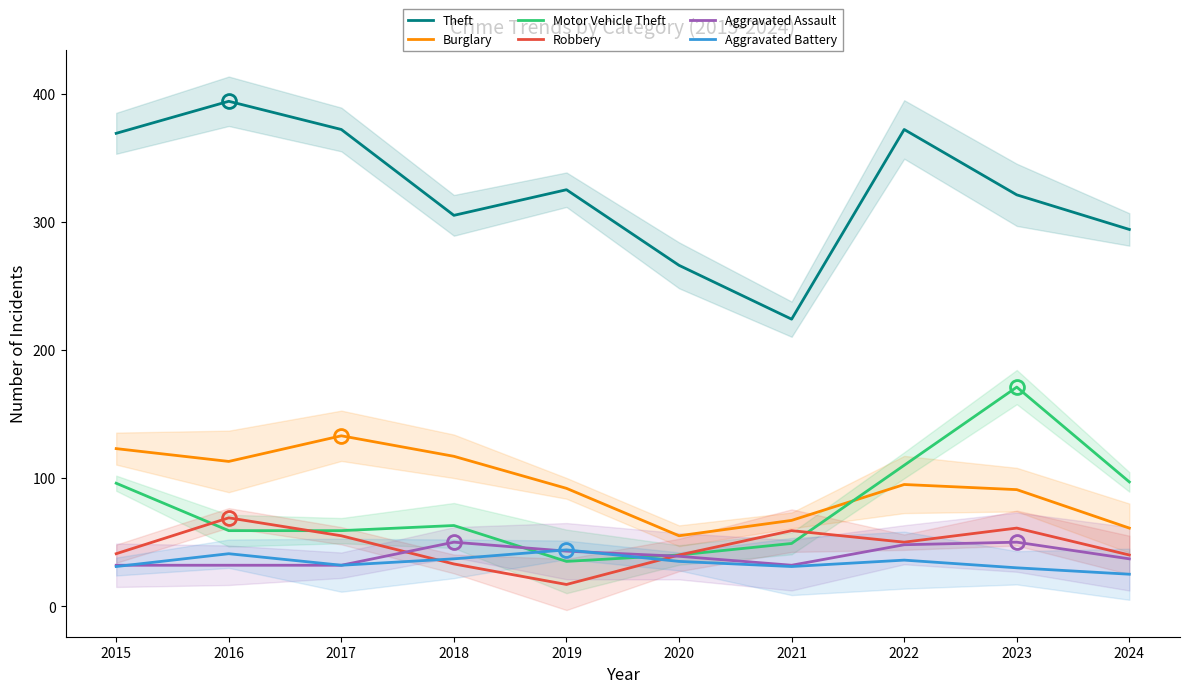

How many lines are shown in the chart?

6